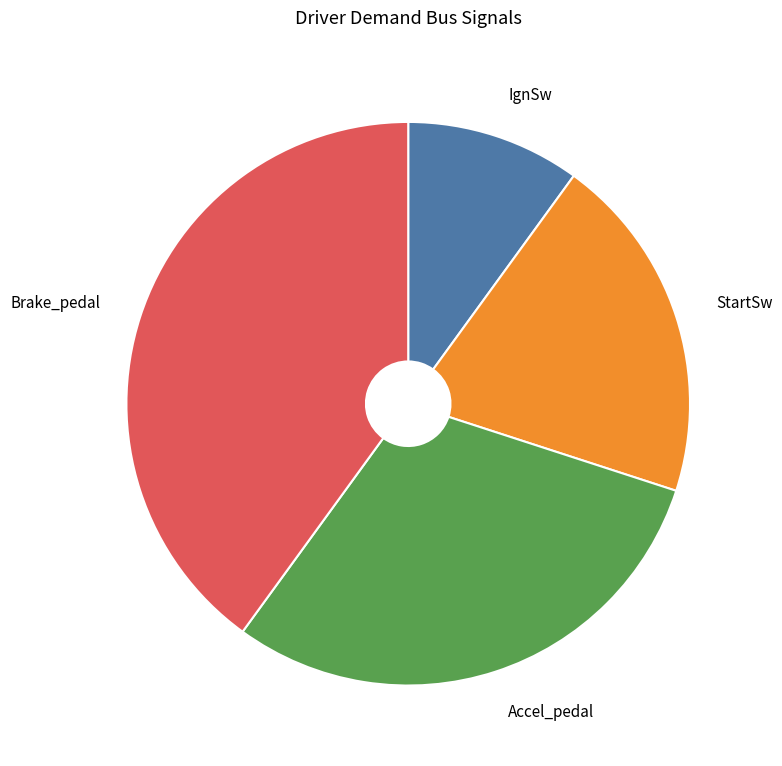

Which has a higher value, Brake_pedal or Accel_pedal?

Brake_pedal